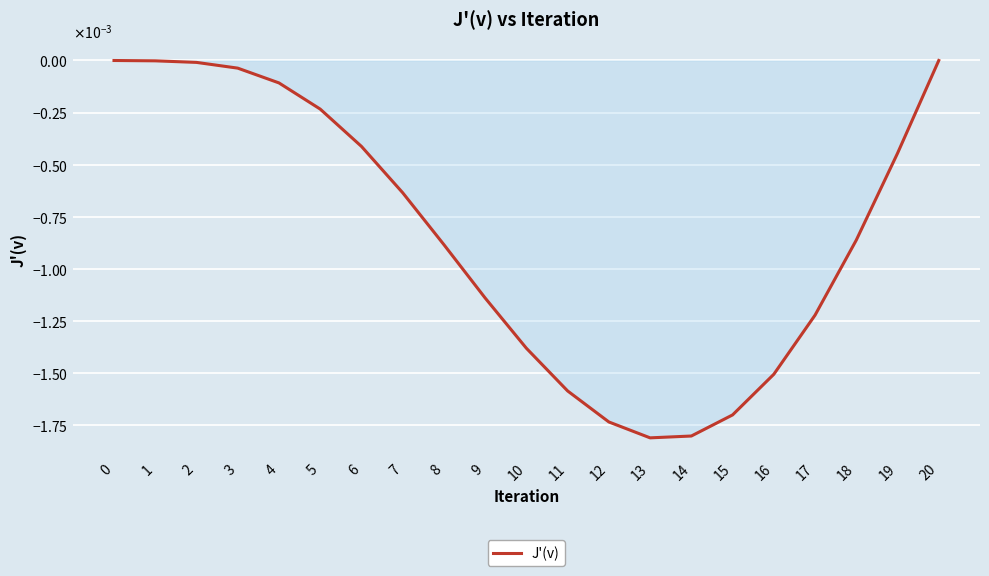

List the labels in order of value, largest first.

0, 20, 1, 2, 3, 4, 5, 6, 19, 7, 18, 8, 9, 17, 10, 16, 11, 15, 12, 14, 13